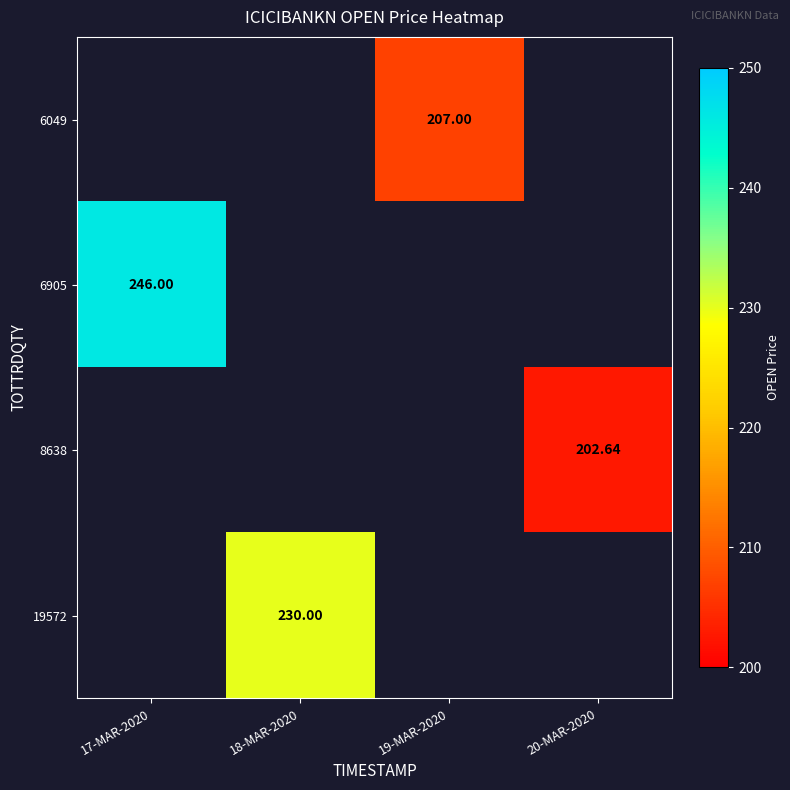

Is the value of 8638 at 20-MAR-2020 greater than the value of 6049 at 19-MAR-2020?

No